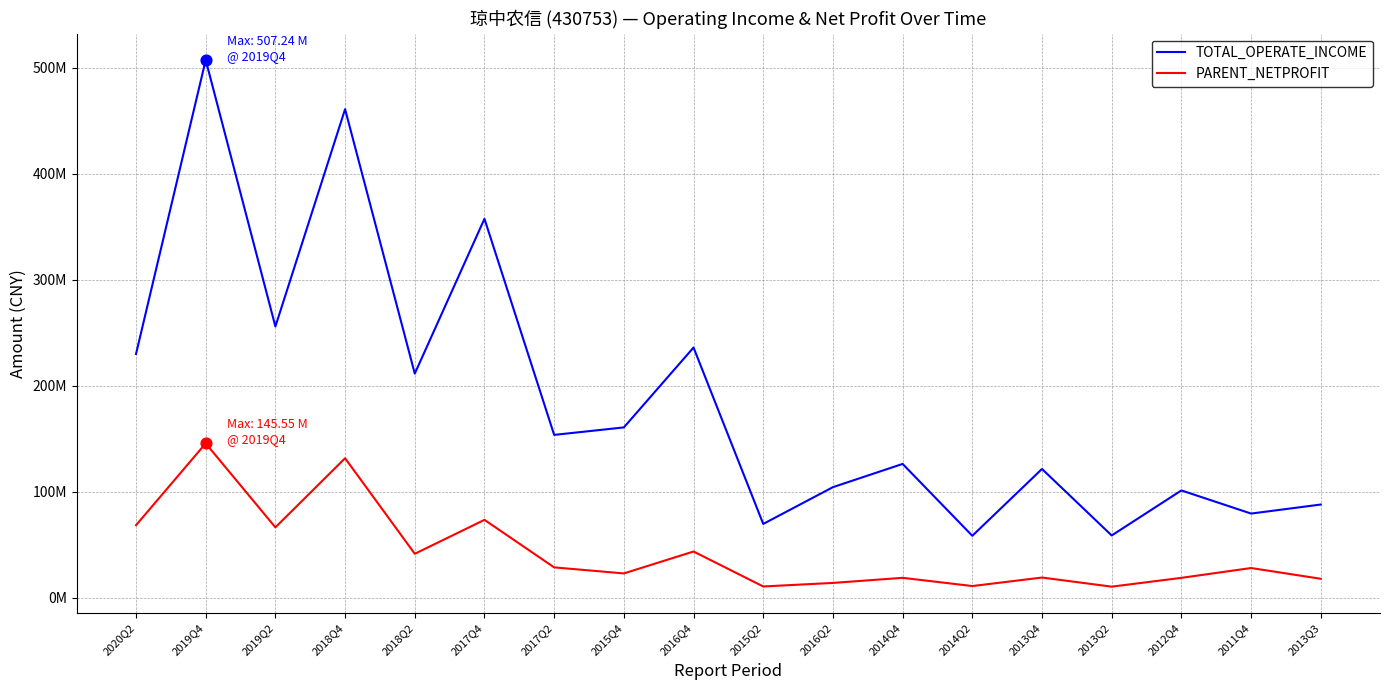

Is the value of TOTAL_OPERATE_INCOME at 2017Q4 greater than the value of PARENT_NETPROFIT at 2012Q4?

Yes